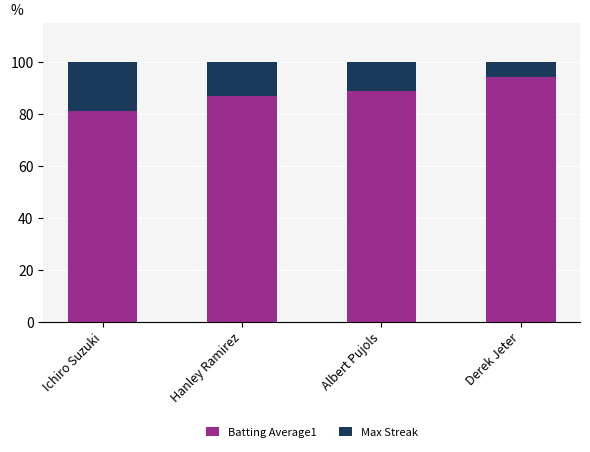

What value does the Batting Average1 series have at Ichiro Suzuki?

81.5